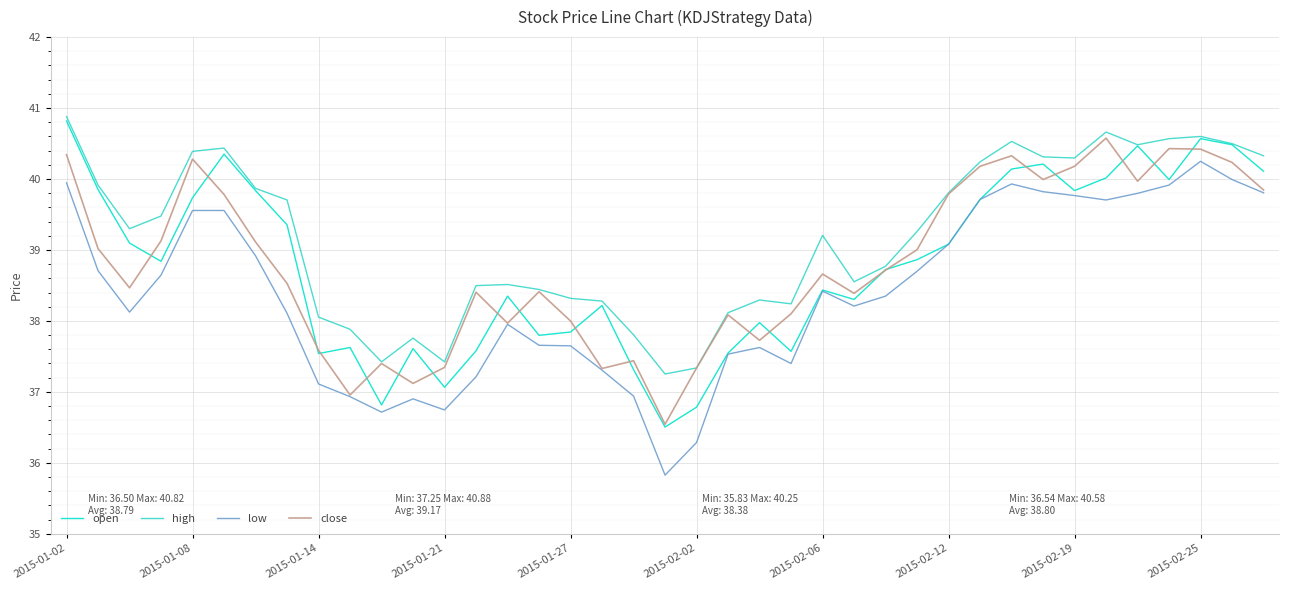

Is this an area chart (filled region under the line)?

No